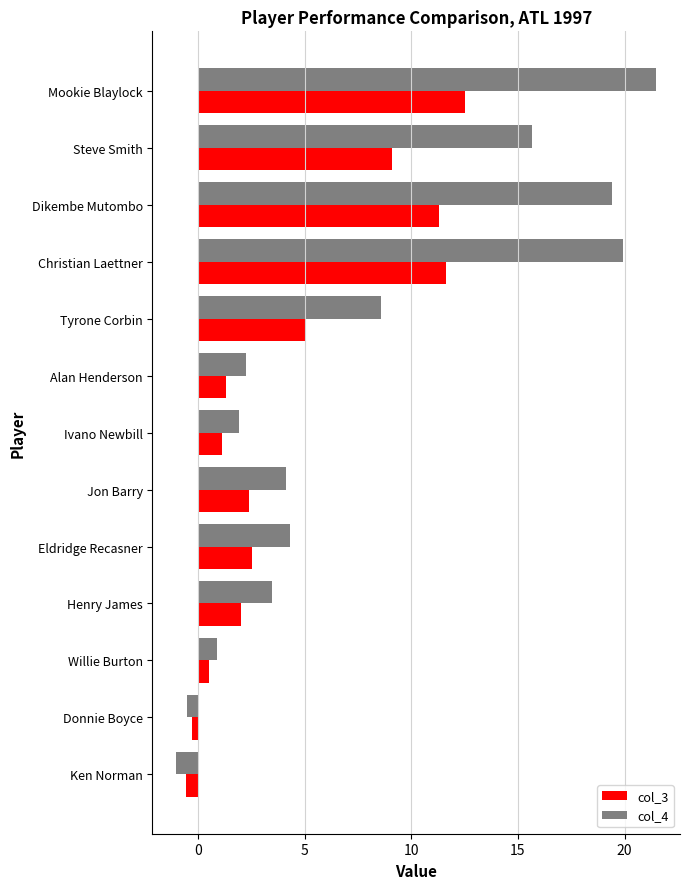

What is the sum of the col_4 values at Eldridge Recasner and Tyrone Corbin?

12.9